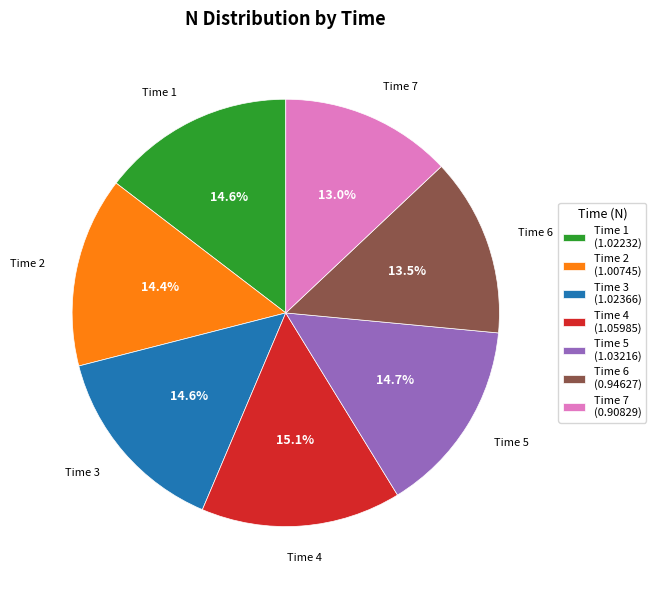

What portion of the pie excludes Time 3 (1.02366)?

85.4%